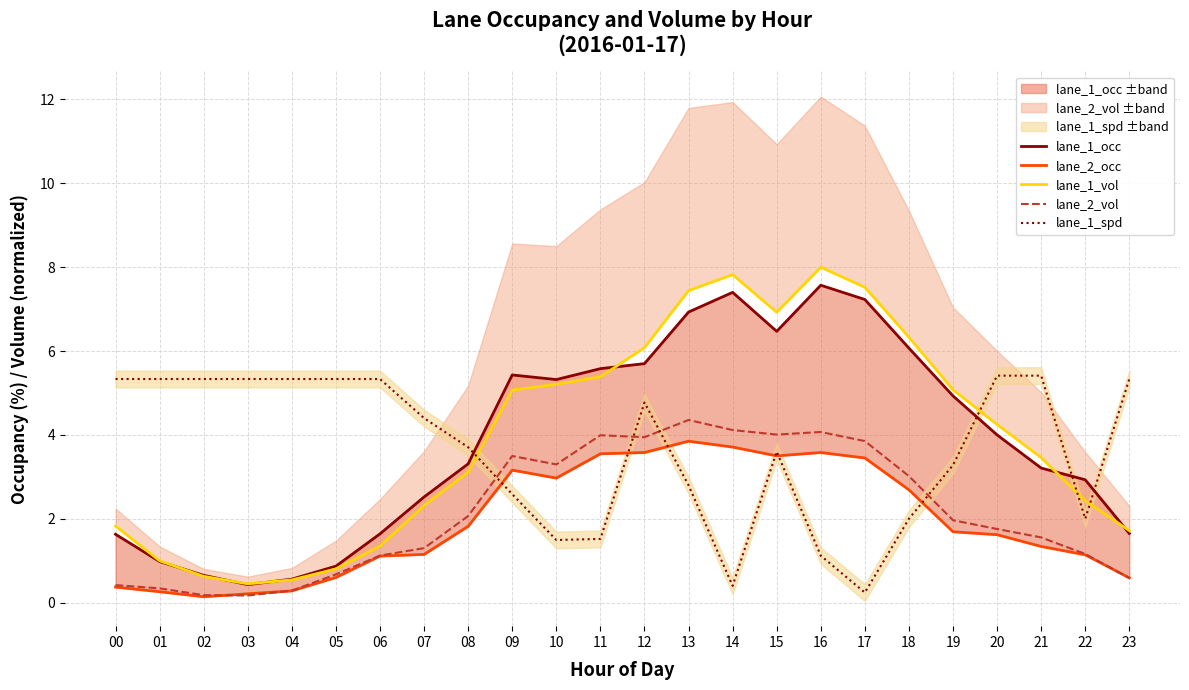

How many values in the lane_1_vol series exceed 4?

12